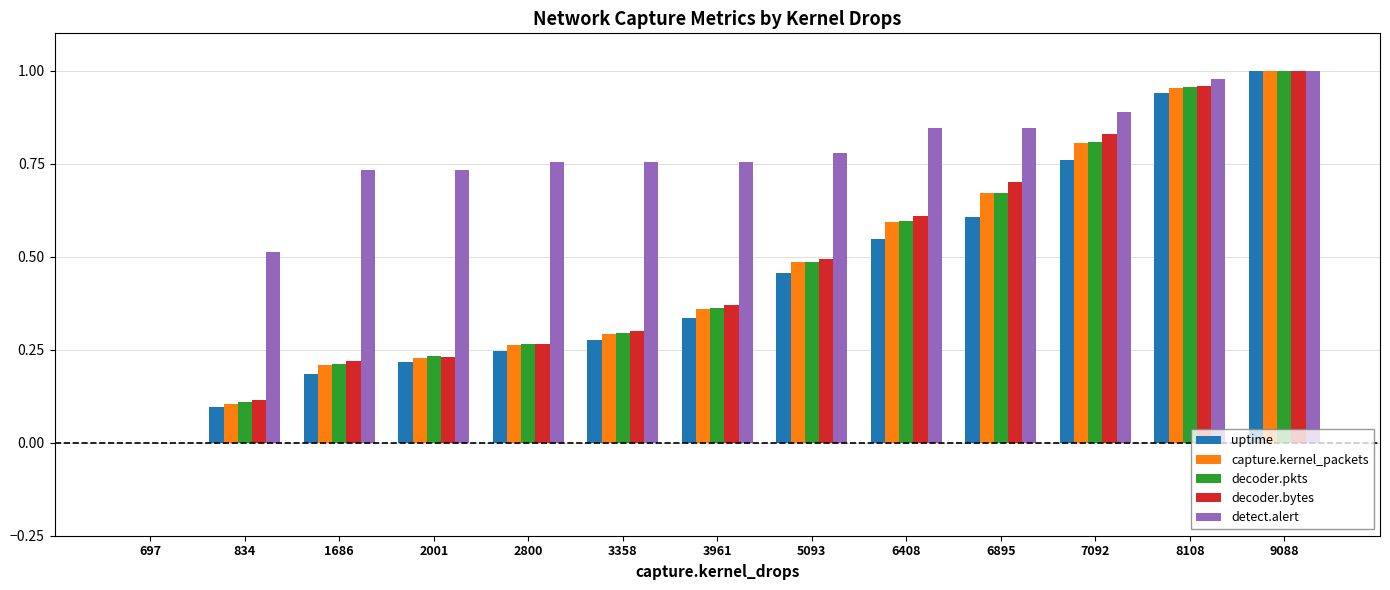

At which category is the sum across all series the highest?

9088